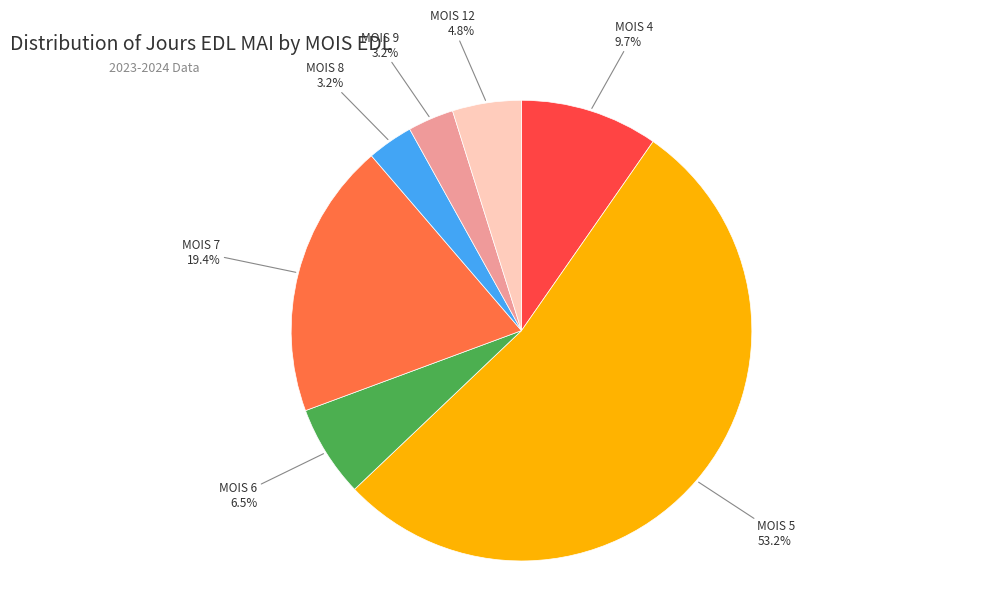

Is there any slice that represents more than half of the pie?

Yes